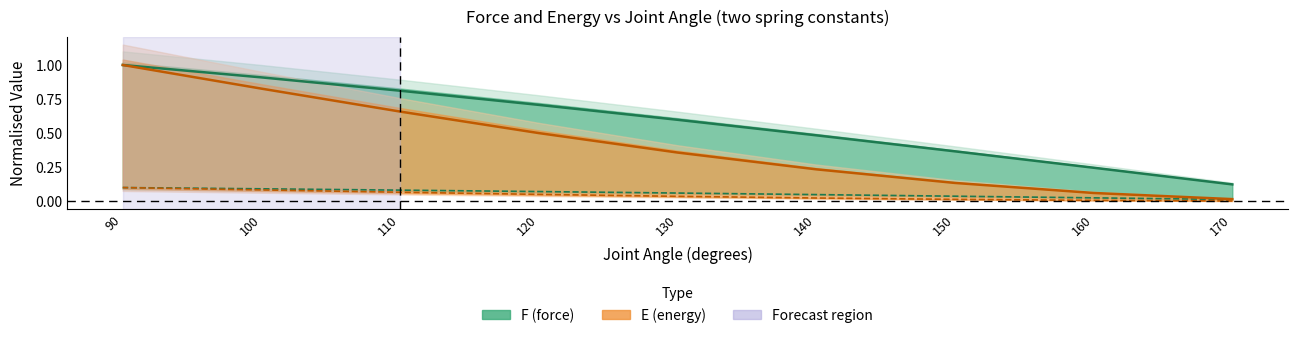

At which category is the sum across all series the highest?

90